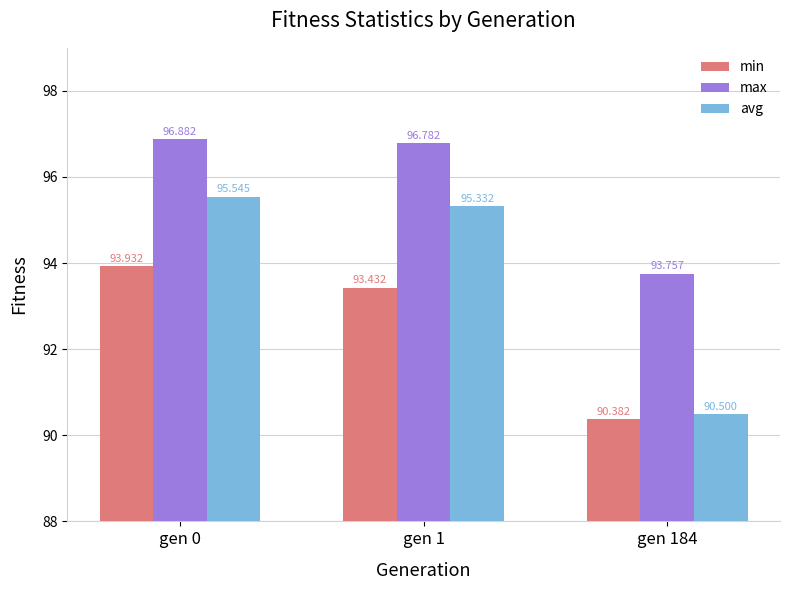

How many bars are there in total?

9